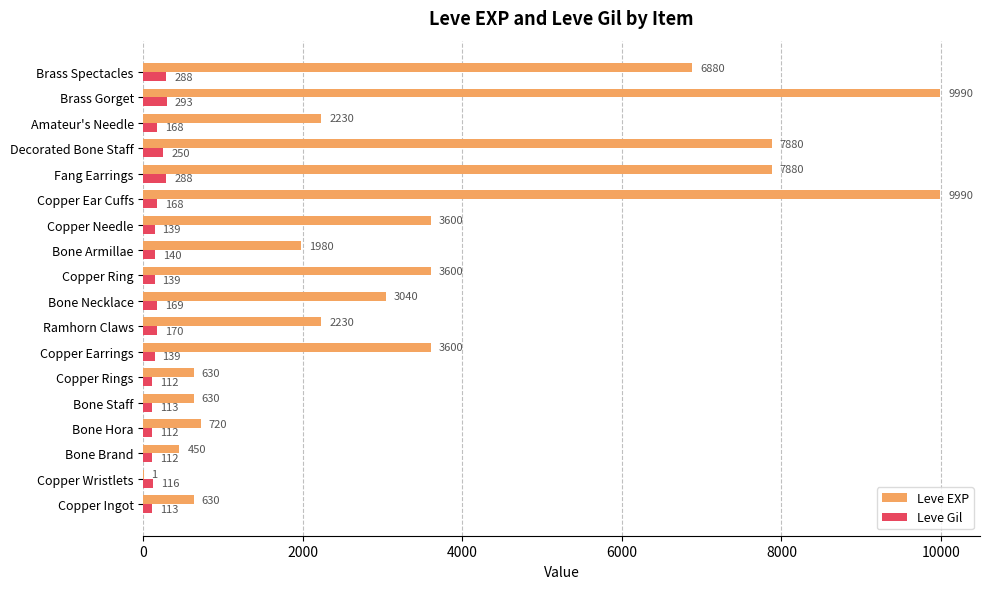

How many series are shown in this chart?

2